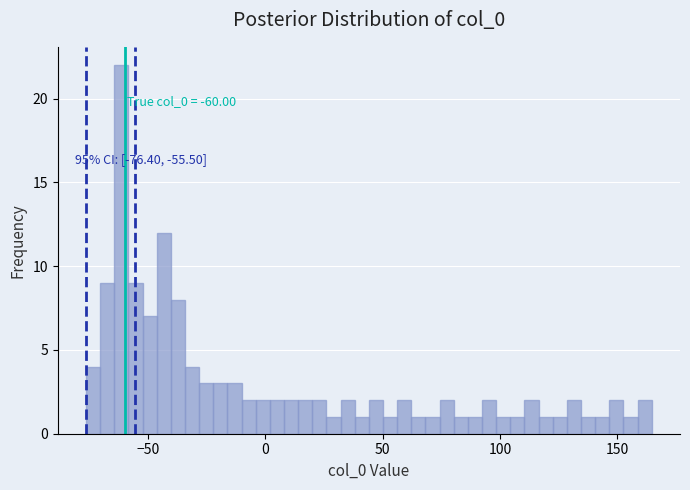

Around what value on the x-axis is the tallest bar? Give the approximate position of its centre, as read against the axis.

-60